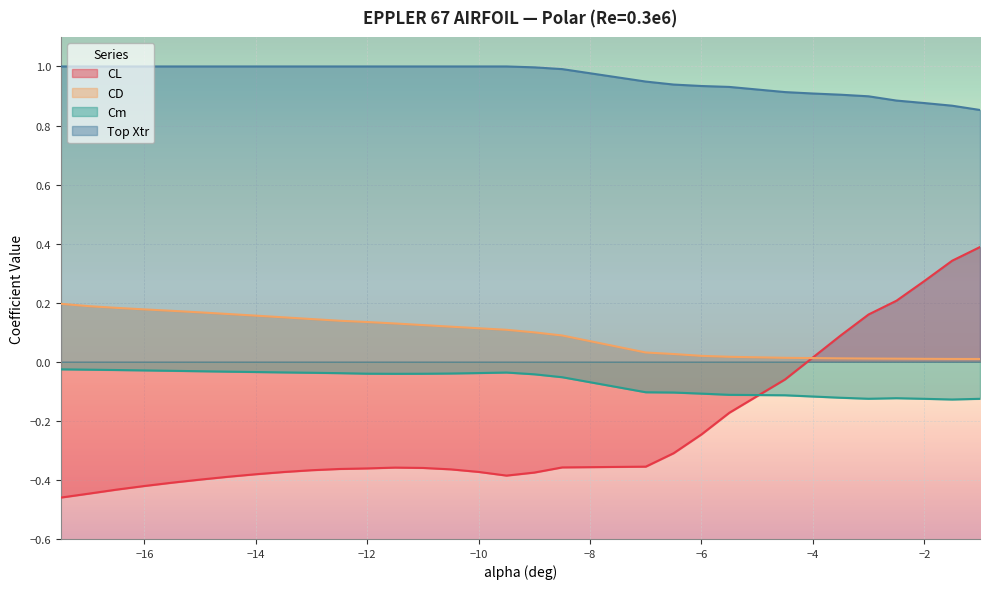

Which series has the largest range (max minus min)?

CL